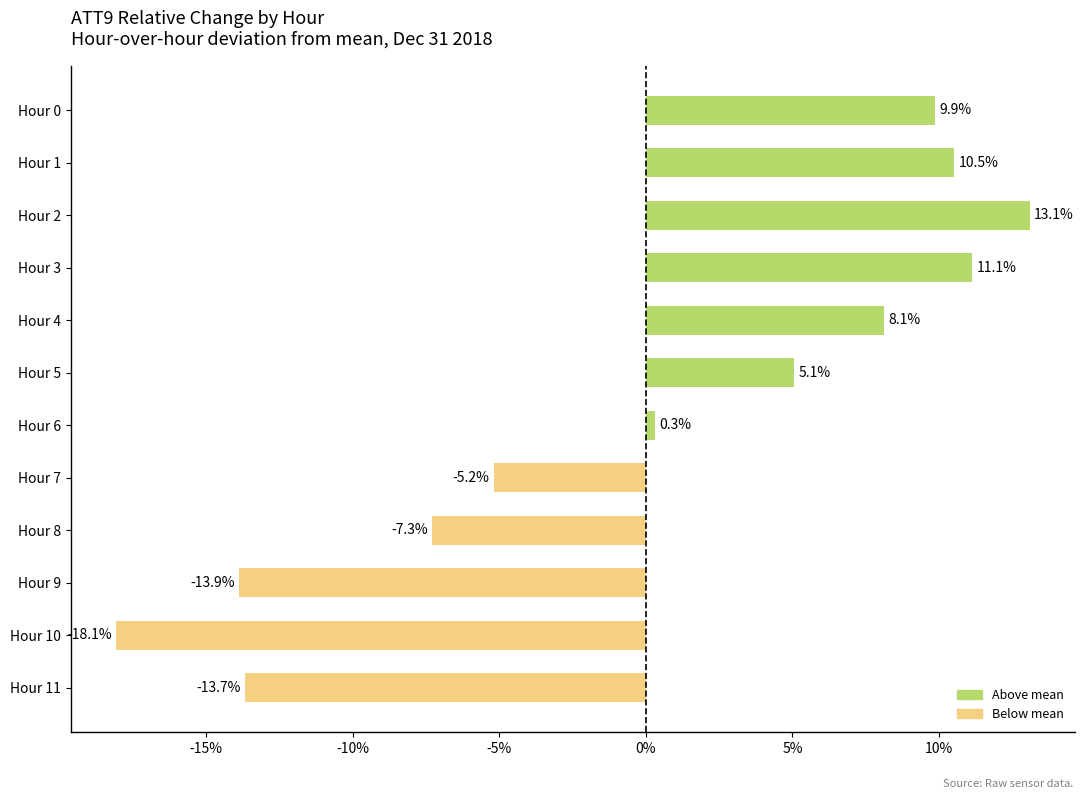

How many values are below 5?

6